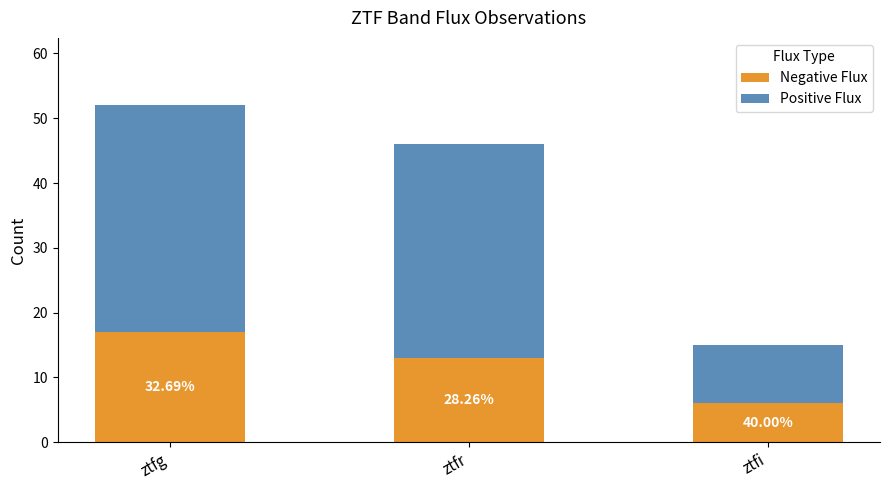

Rank the series by their average value, from highest to lowest.

Positive Flux, Negative Flux